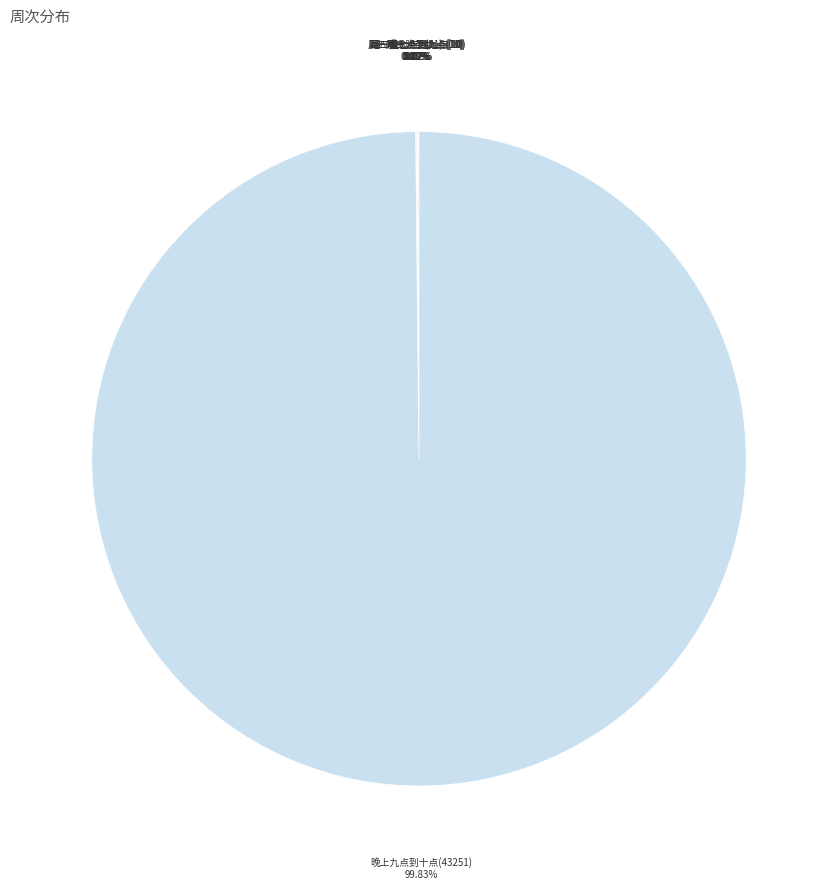

Which slice is the largest?

晚上九点到十点(43251)